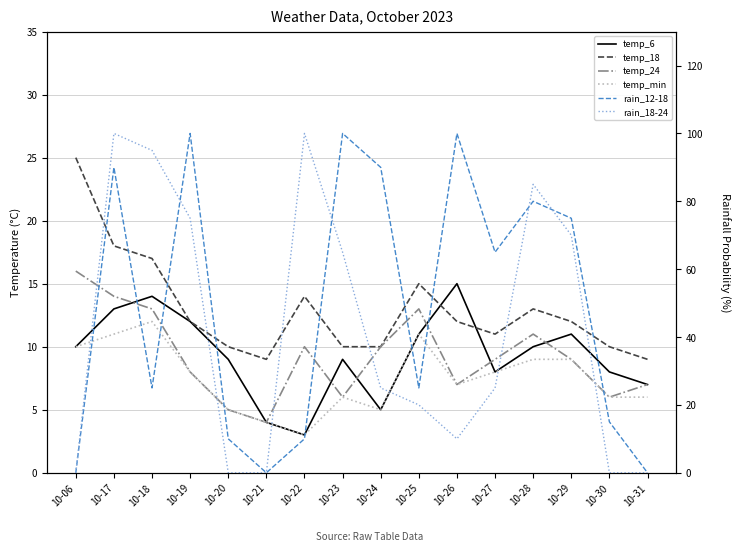

How many intersections are there between rain_18-24 and temp_6?

6